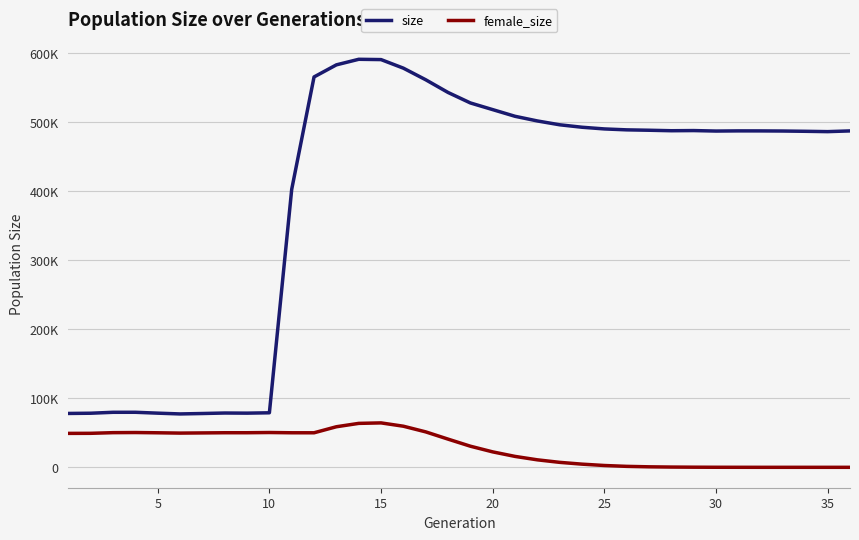

Does the chart display data point markers on the line(s)?

No